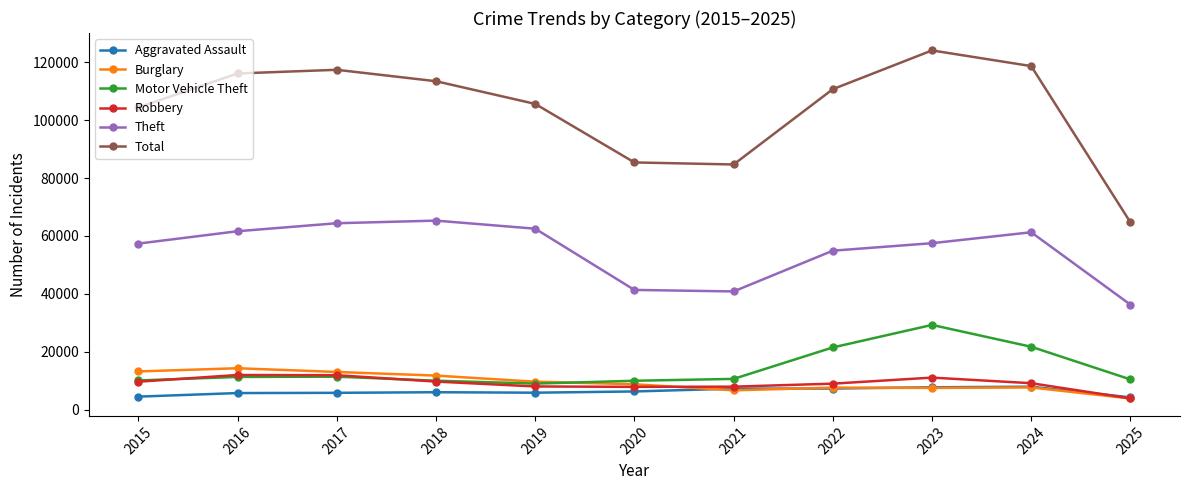

Which label corresponds to the largest value in the chart?

2023